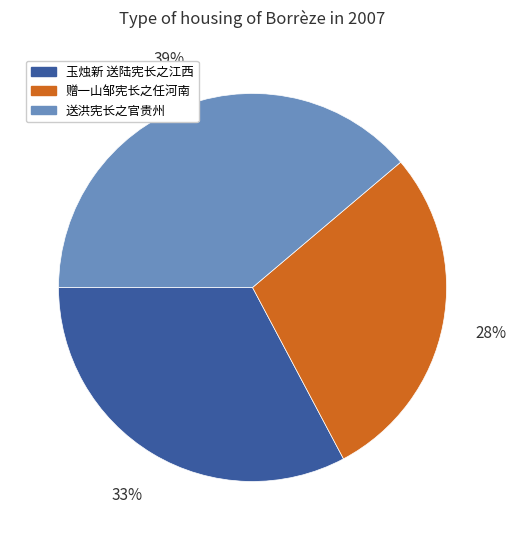

Which slice is the smallest?

赠一山邹宪长之任河南